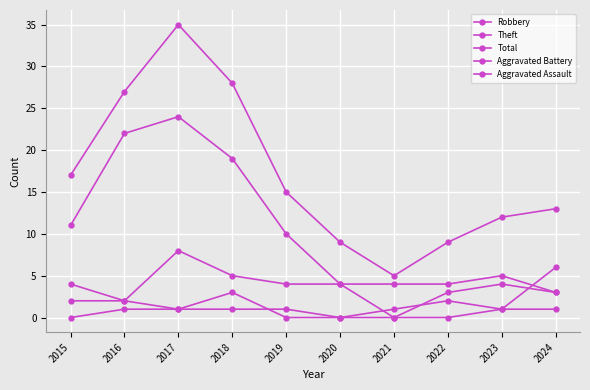

What is the highest value of the Theft series?

24